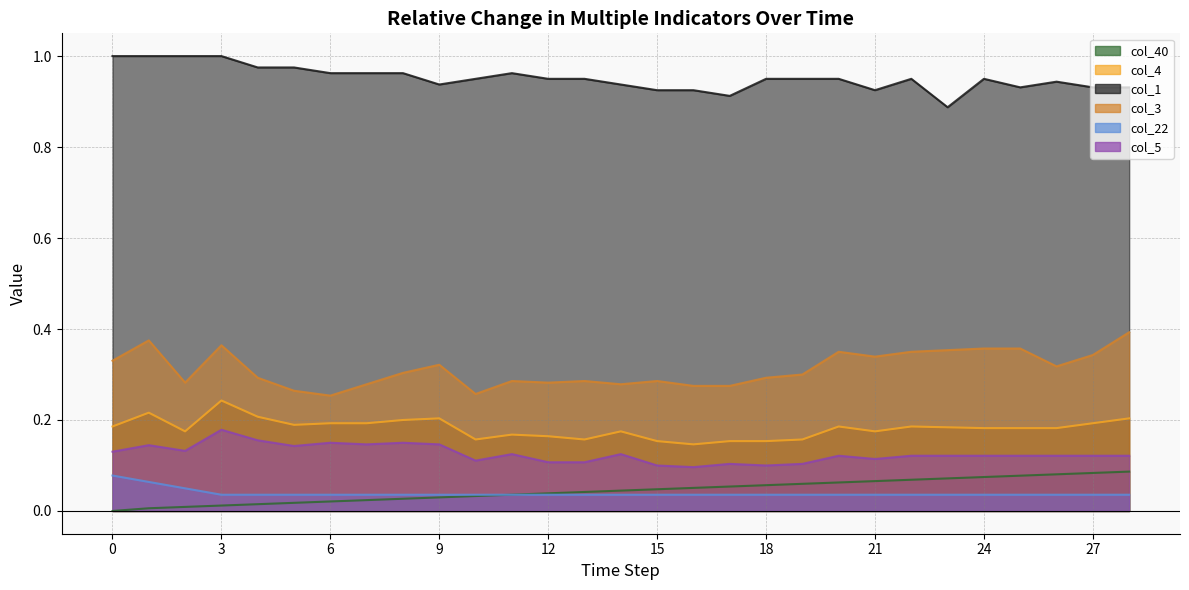

The col_1 series shows 0.6 at 10. True or false?

False